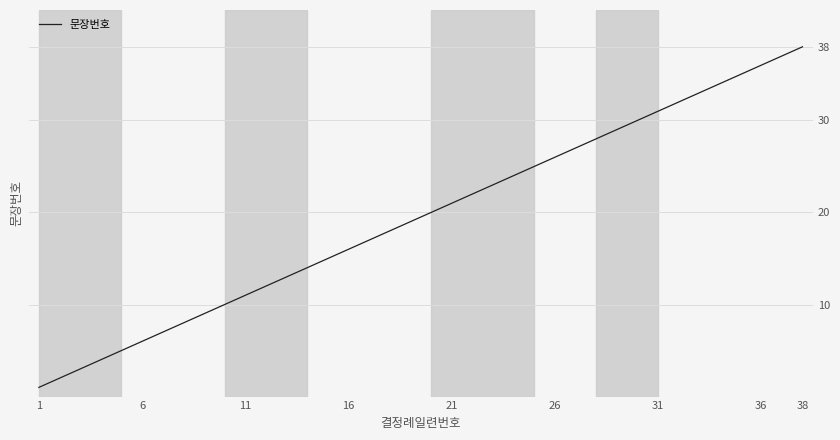

What is the sum of all values?

741